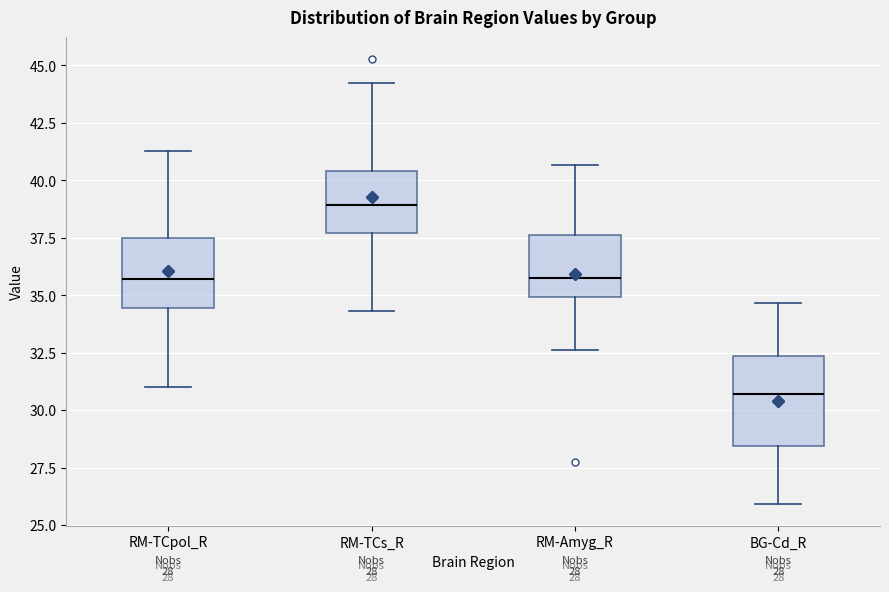

Which box has the highest median line?

RM-TCs_R